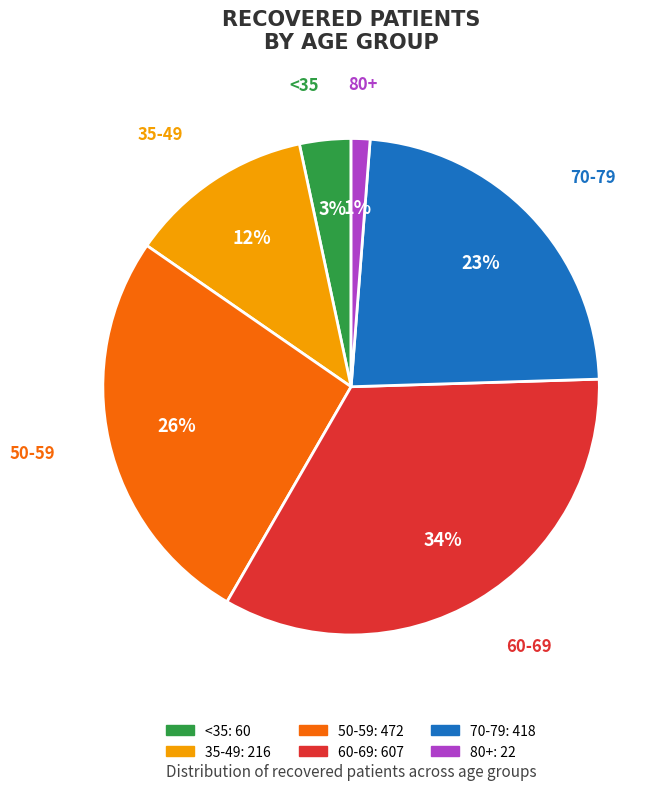

Does any single category account for the majority?

No